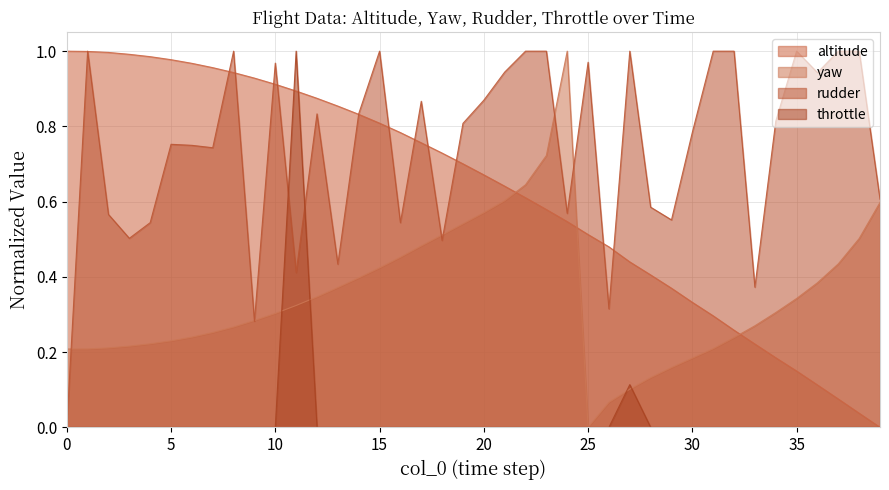

The value of yaw at 29 is 0.2. True or false?

True